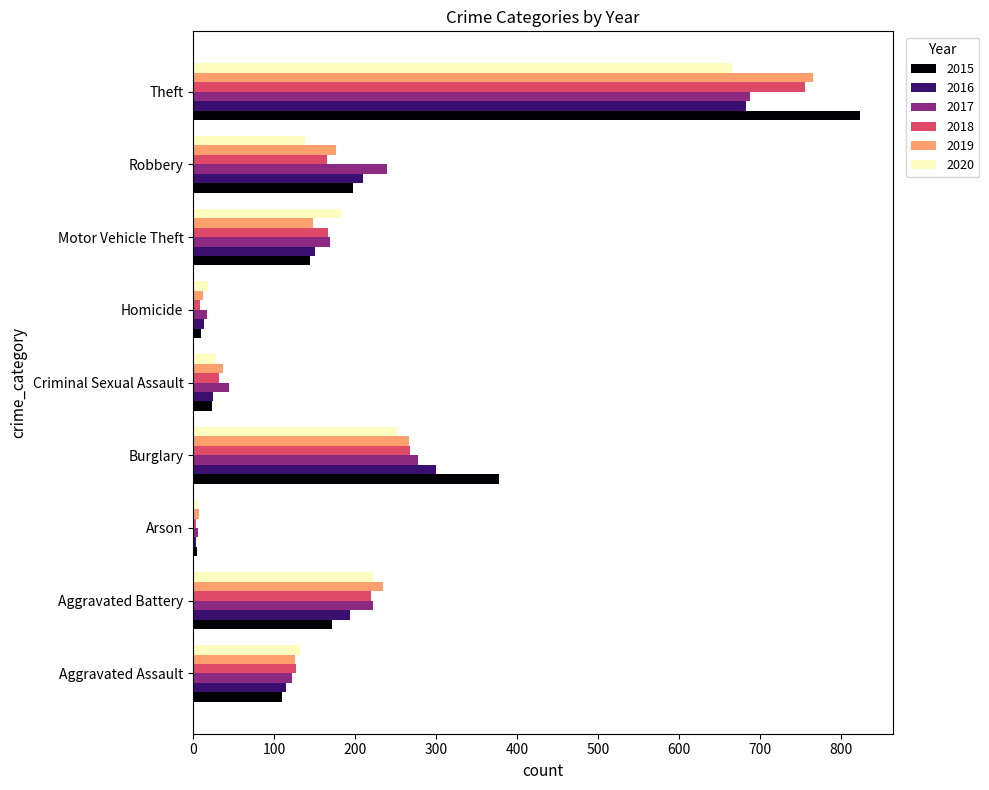

What is the greatest value displayed?

823